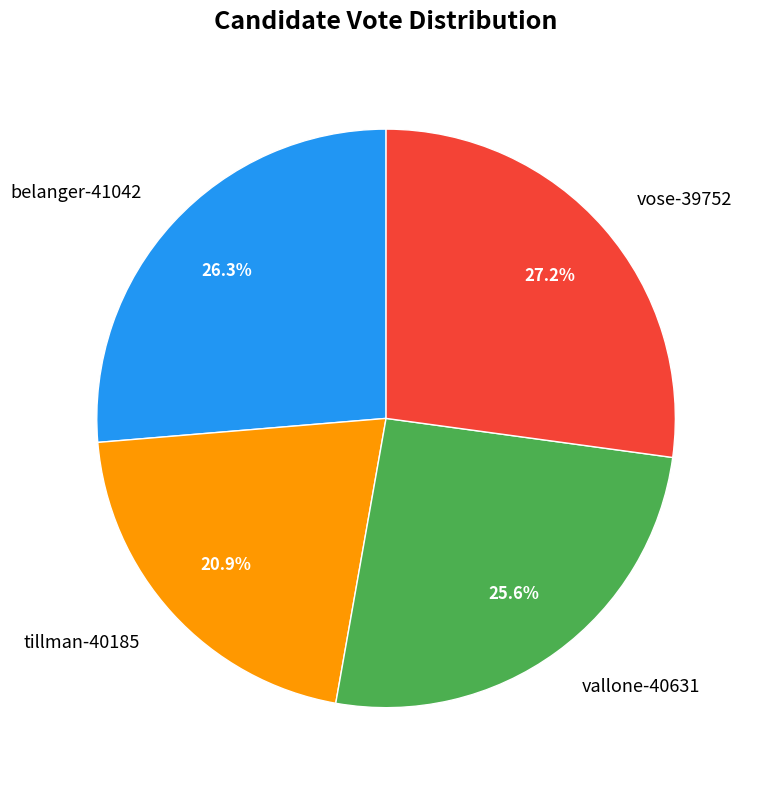

What percentage do belanger-41042 and vose-39752 together represent?

53.5%